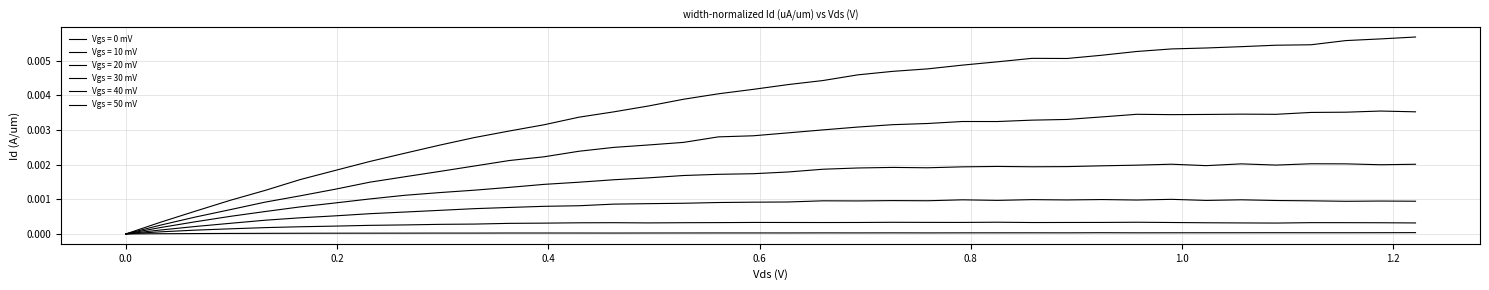

True or false: Vgs = 10 mV and Vgs = 30 mV cross at least once.

True